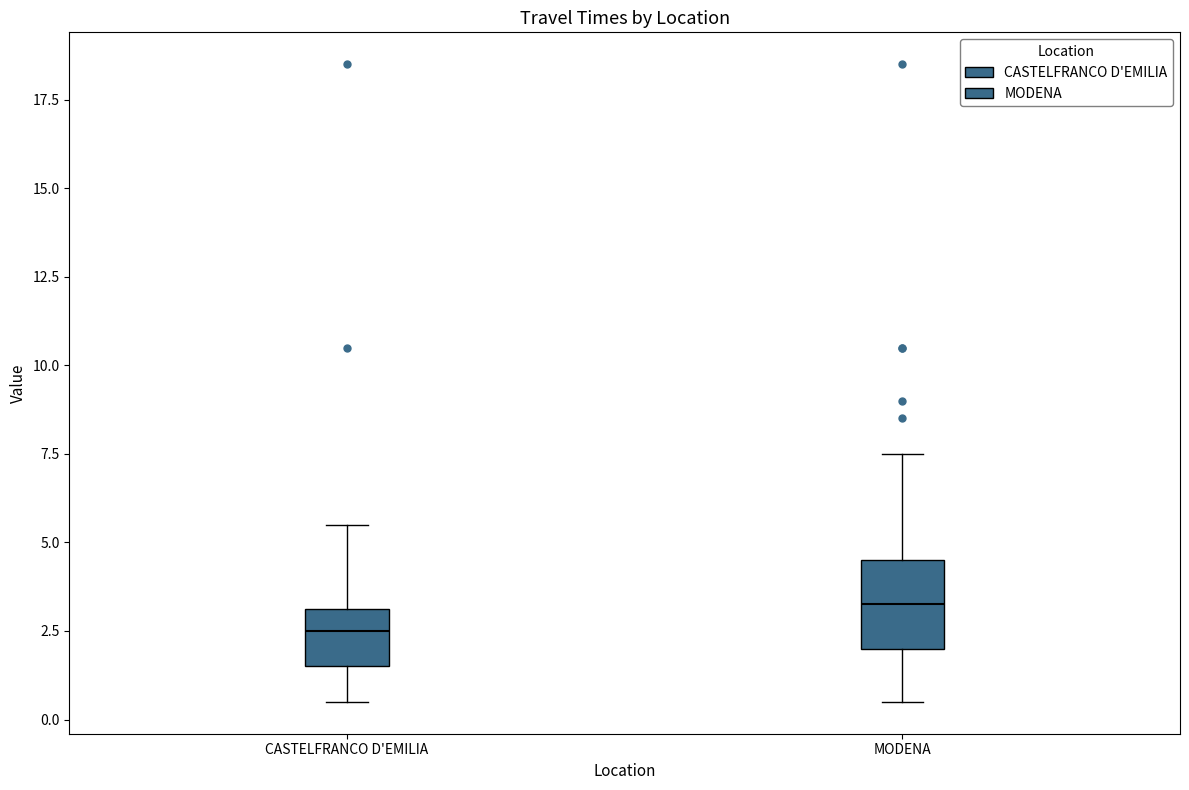

Where does the median line of the box for CASTELFRANCO D'EMILIA sit on the y-axis? The values are not printed on the chart, so give them approximately, as read against the axis.

2.5